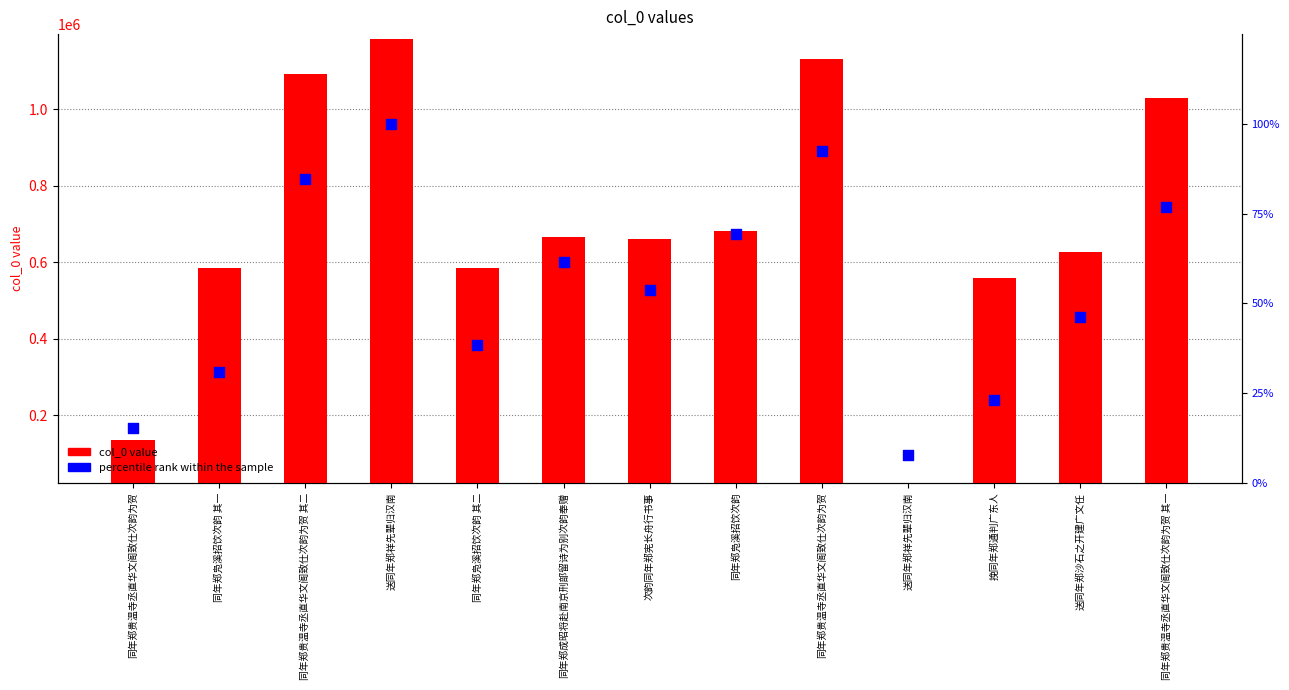

Which series contains the lowest Y value?

percentile rank within the sample